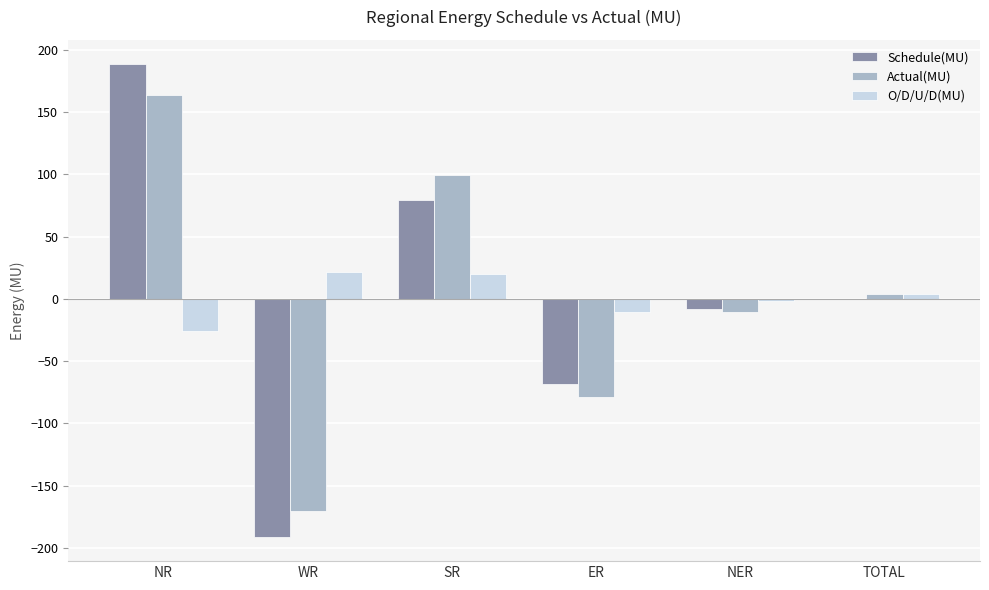

Is it true that Schedule(MU) equals -37.4 at ER?

False